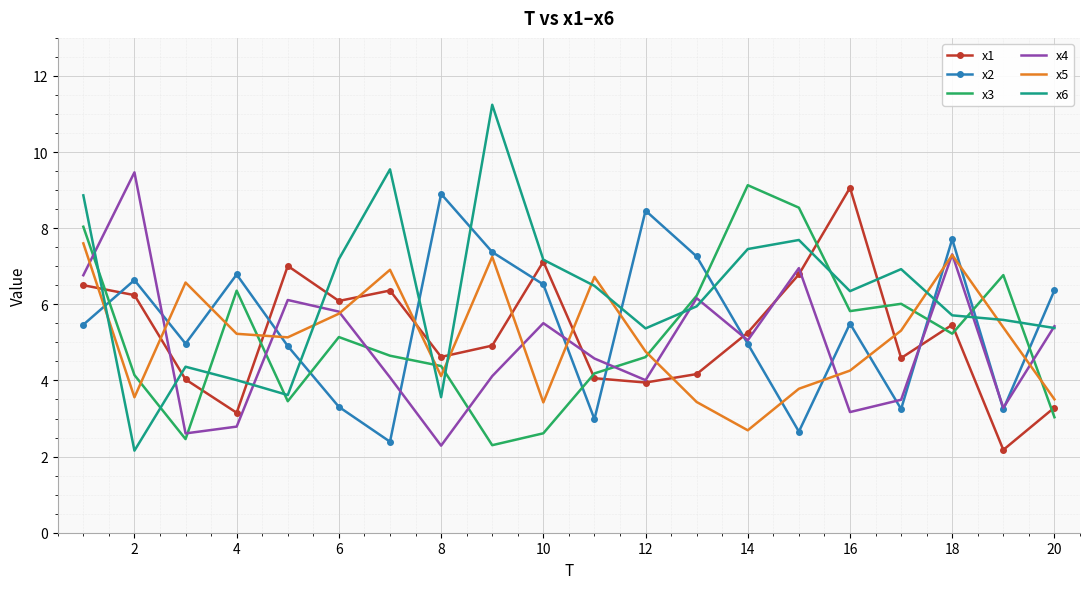

True or false: x5 and x3 intersect in this chart.

True